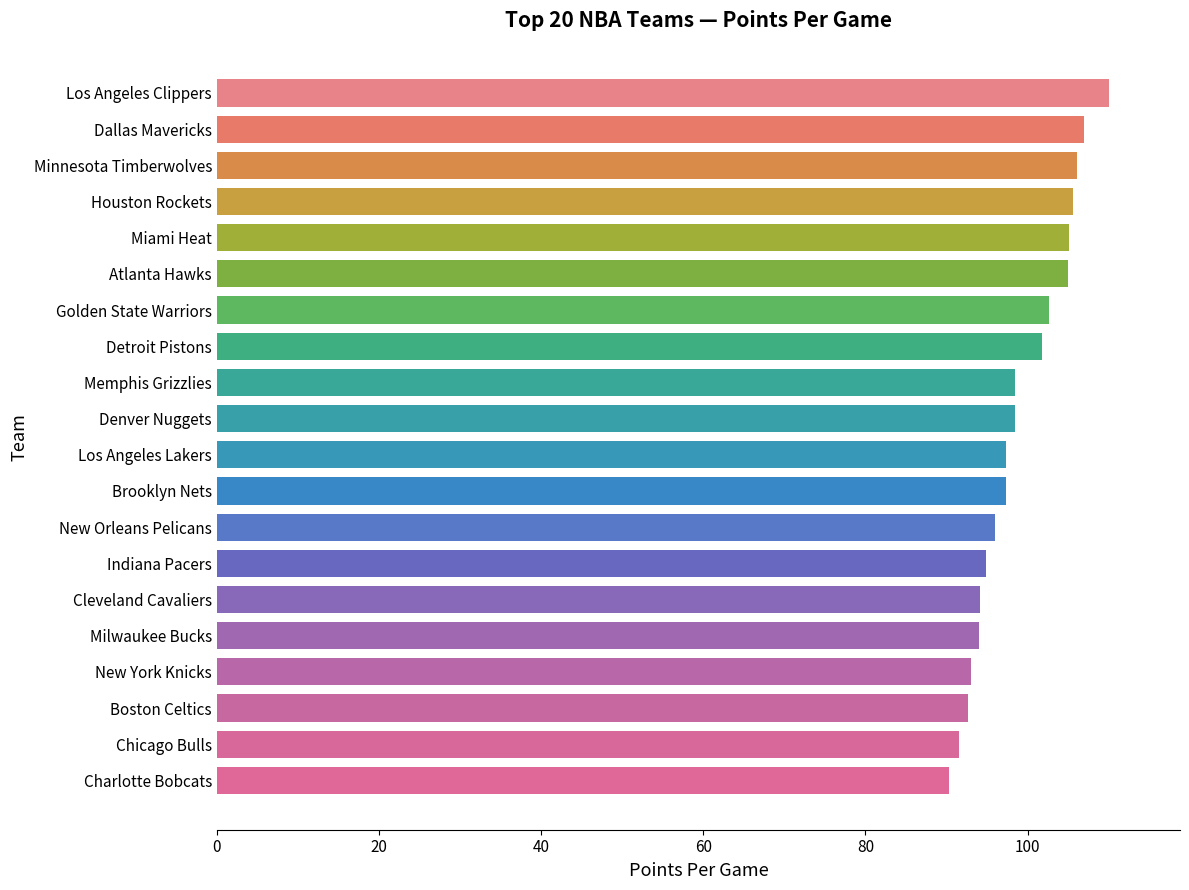

What is the difference between the second highest and second lowest values?

15.4